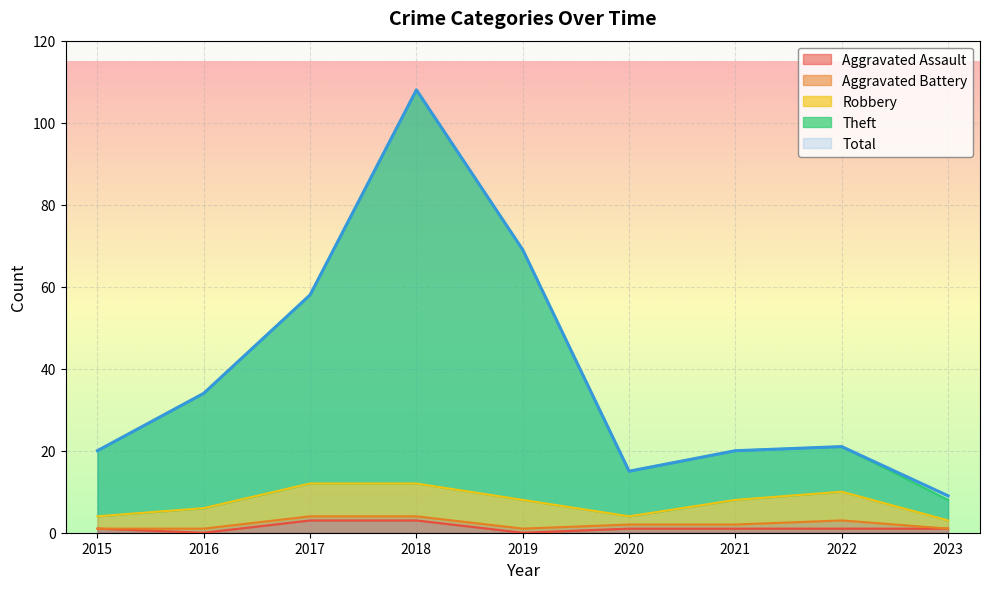

The Aggravated Assault series shows 2 at 2023. True or false?

False